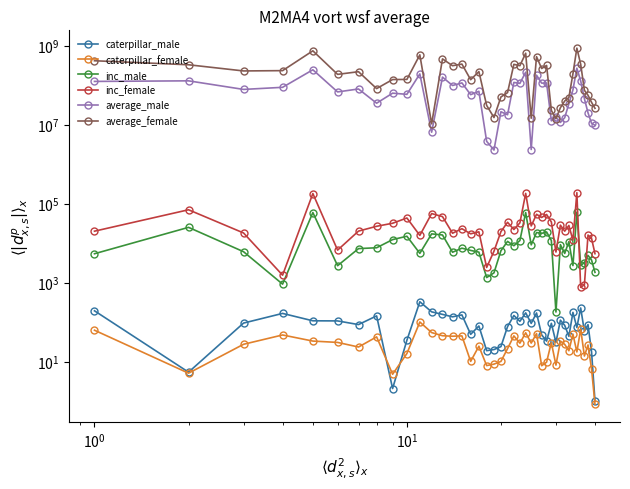

What is the difference between the maximum and minimum values in the caterpillar_female series?

100.0